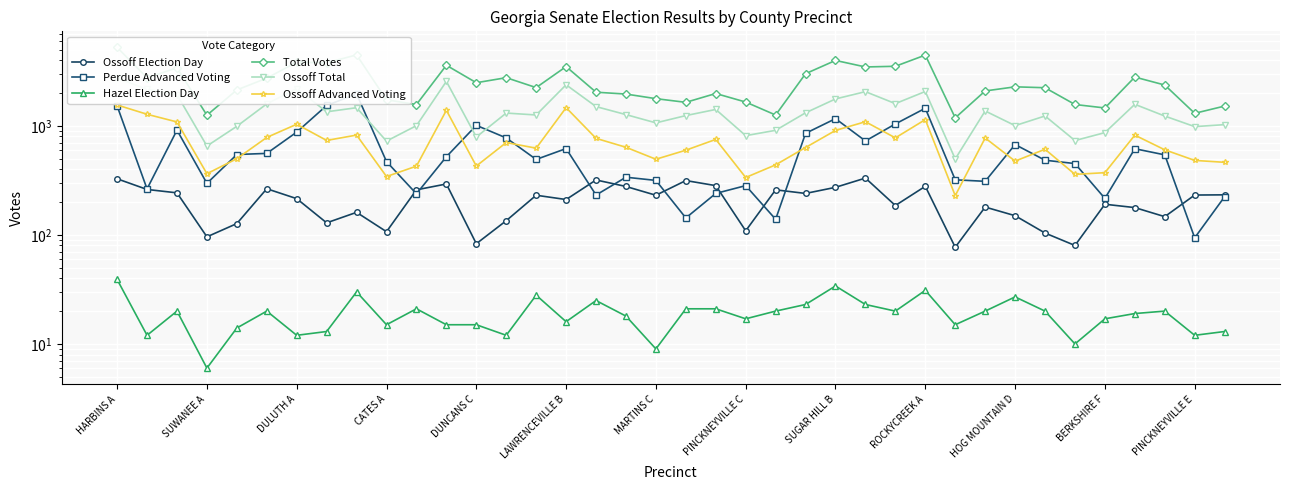

What is the sum of the Total Votes values at 31 and 35?

4605